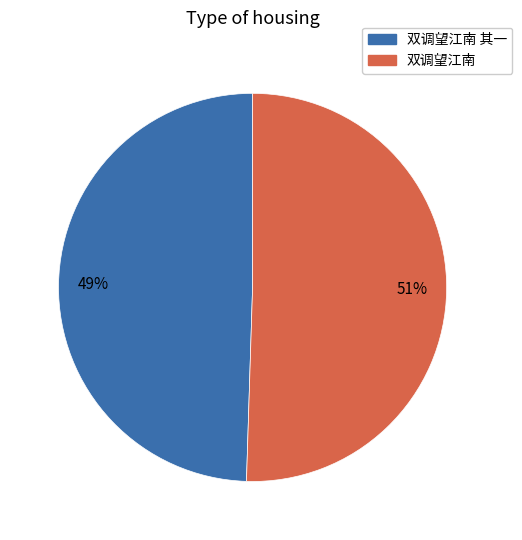

How many segments does this pie chart have?

2